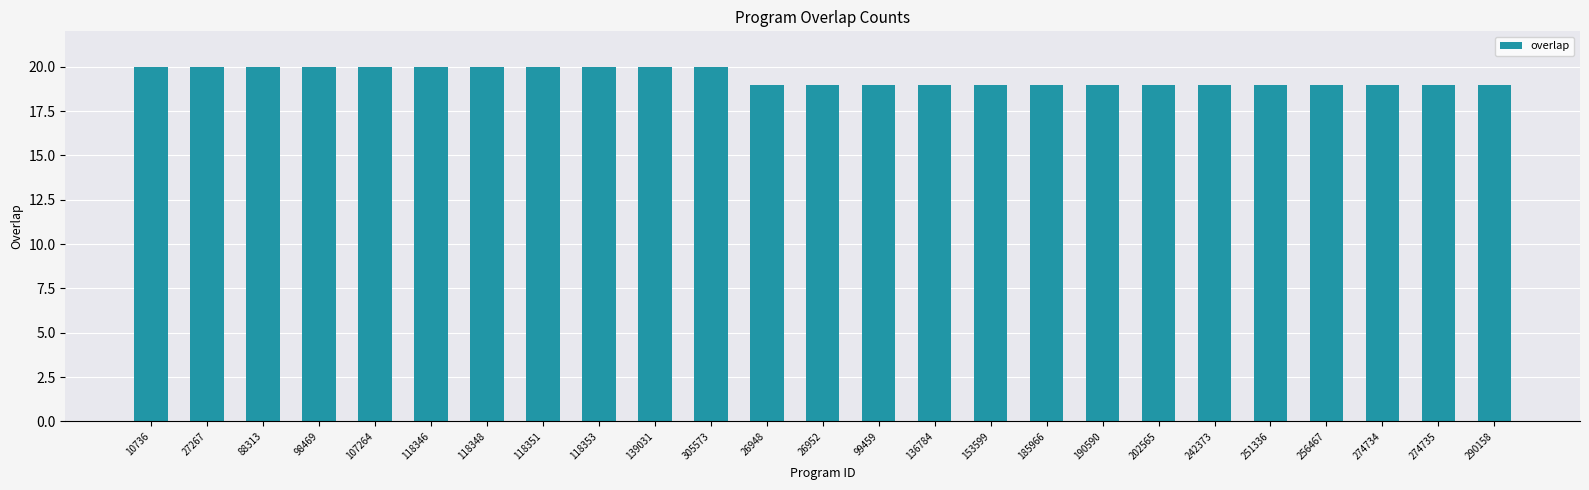

What is the label of the 4th bar from the right?

256467